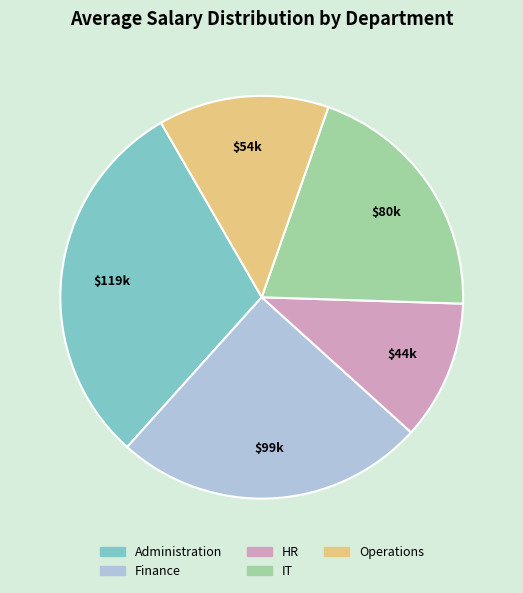

Combined, do HR and IT account for over 50%?

No